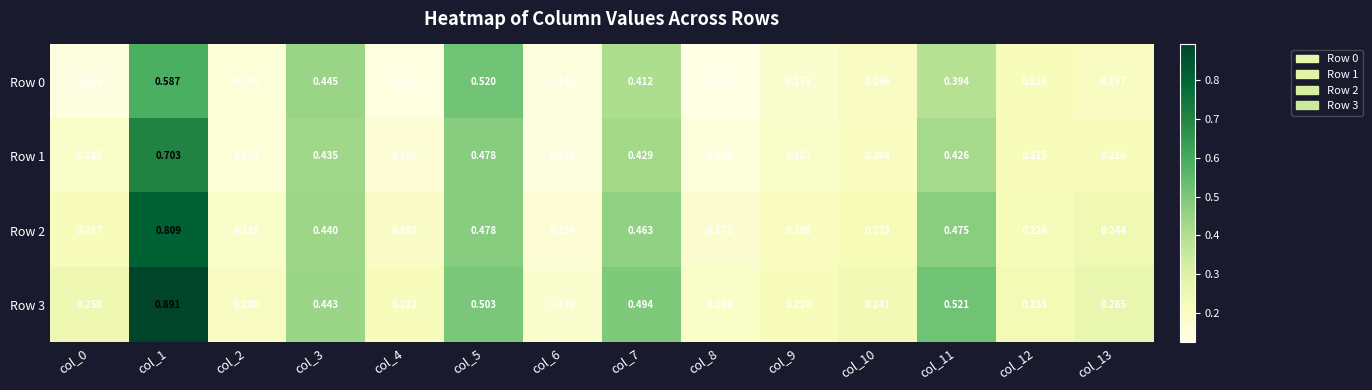

Is the value of Row 2 at col_10 greater than the value of Row 0 at col_9?

Yes